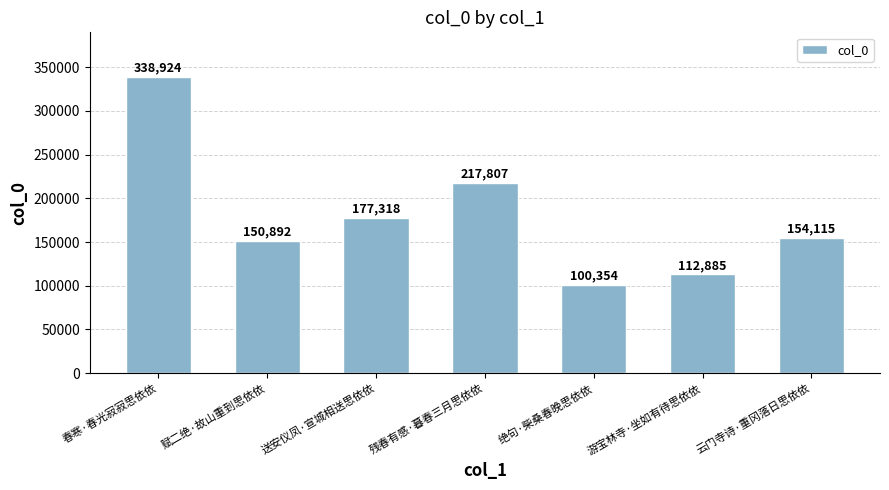

Rank the categories by value from highest to lowest.

春寒·春光寂寂思依依, 残春有感·暮春三月思依依, 送安仪凤·宣城相送思依依, 云门寺诗·重冈落日思依依, 赋二绝·故山重到思依依, 游宝林寺·坐如有待思依依, 绝句·柴桑春晚思依依